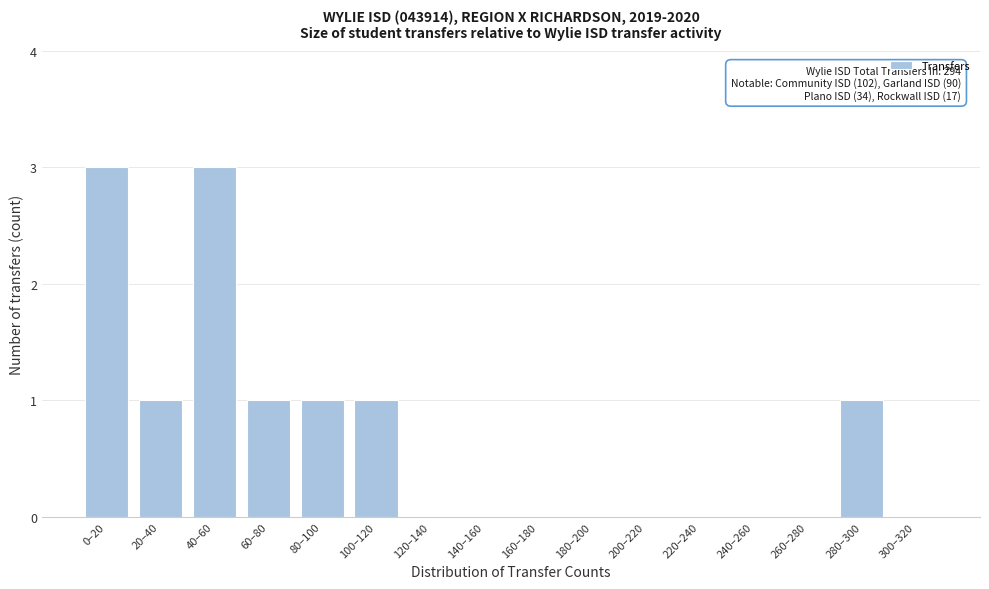

Between 80–100 and 120–140, which is larger?

80–100